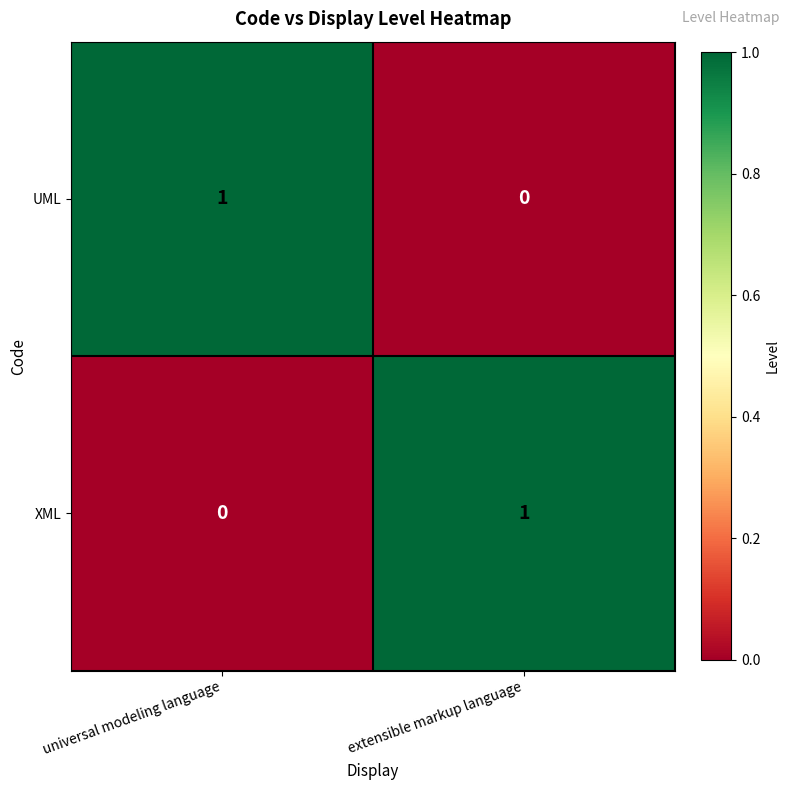

The UML series shows 0 at extensible markup language. True or false?

True